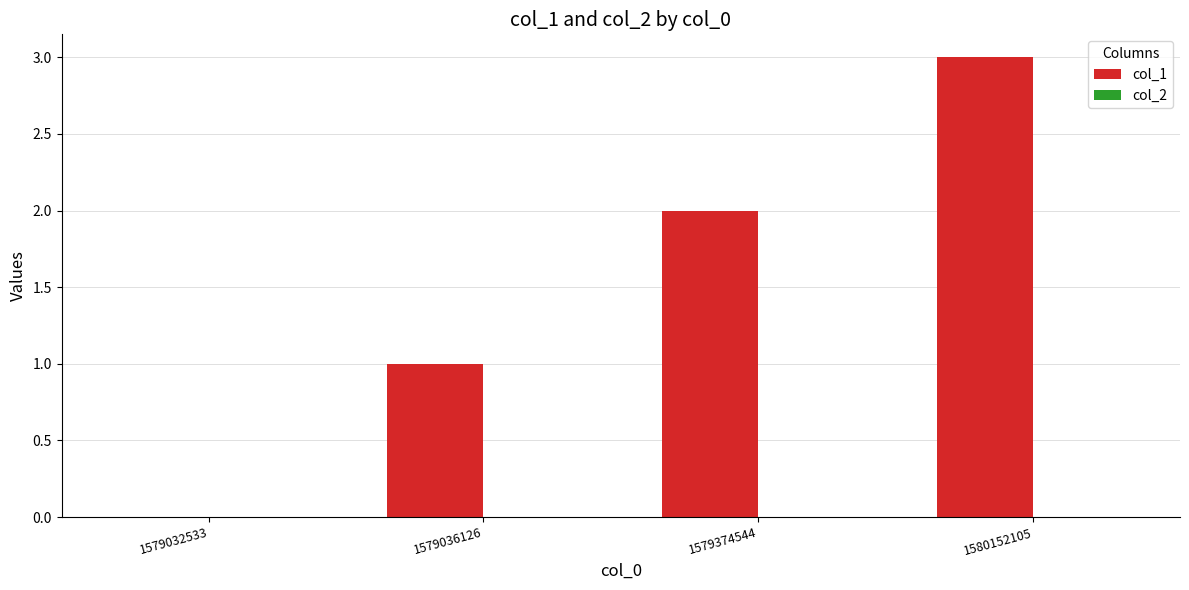

What is the maximum value shown in the chart?

3